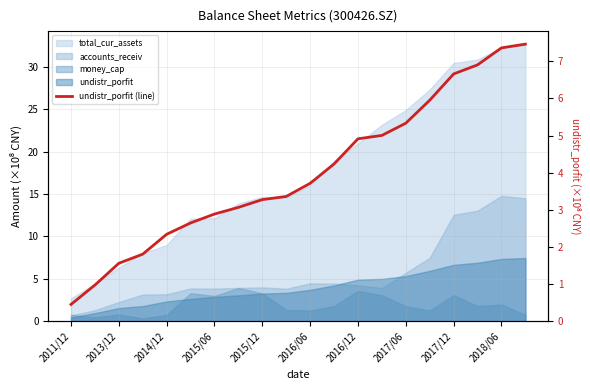

Is it true that the value at 11 is 4.2?

True